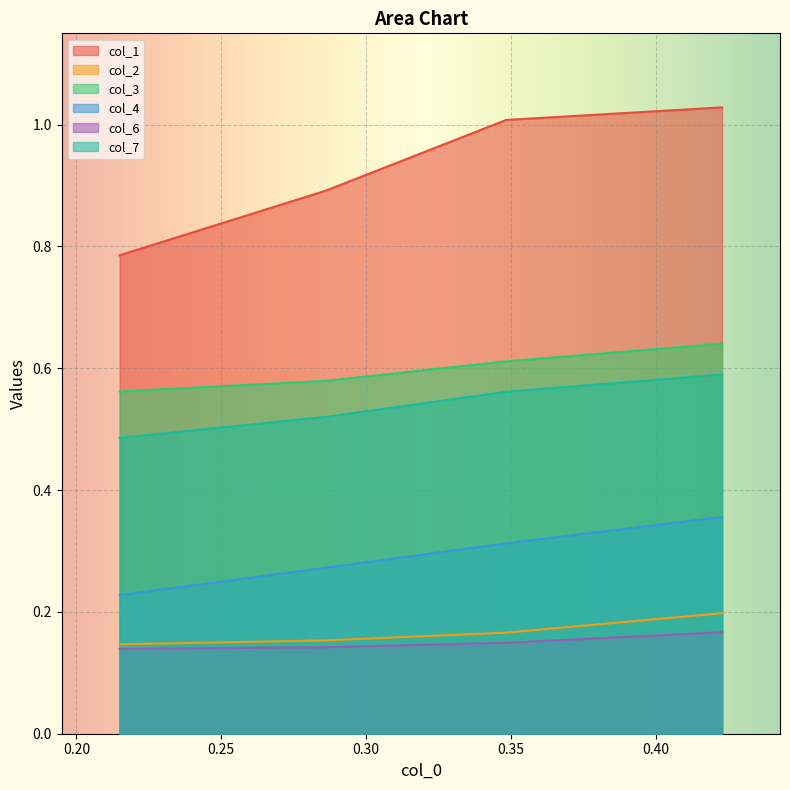

True or false: col_2 and col_4 intersect in this chart.

False